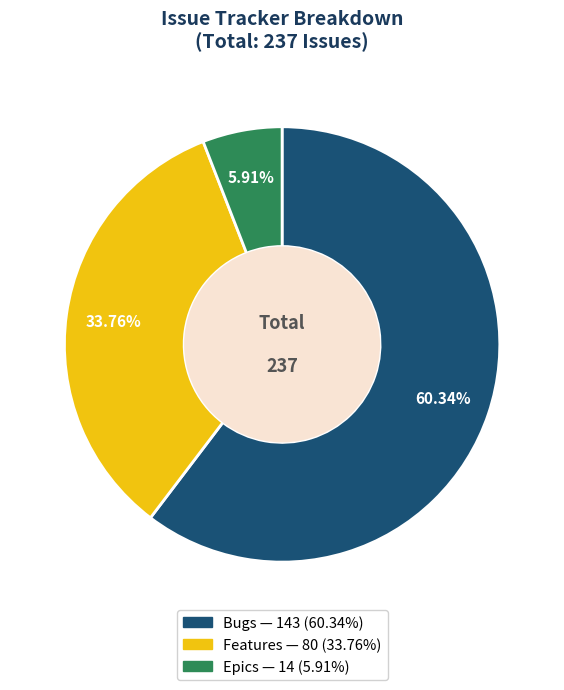

Approximately how many times larger is the value at Features compared to Epics?

5.7